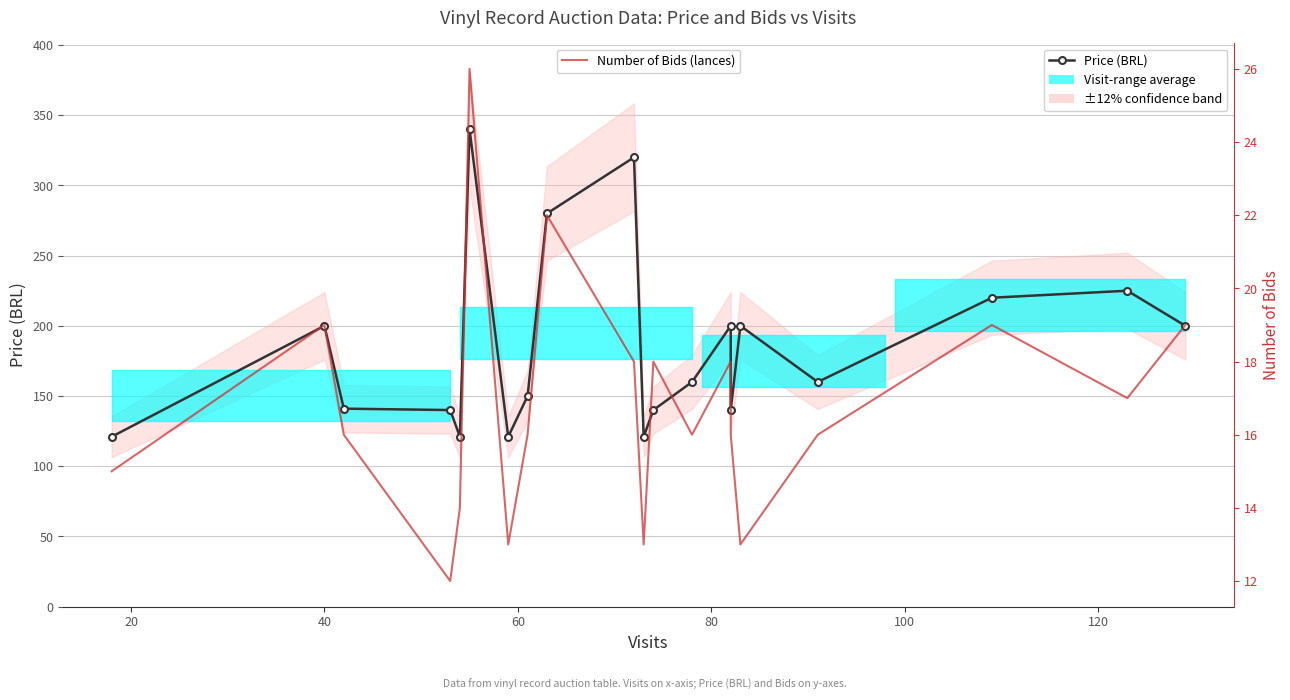

In Price (BRL), how many points are lower than both neighbors (excluding endpoints)?

5